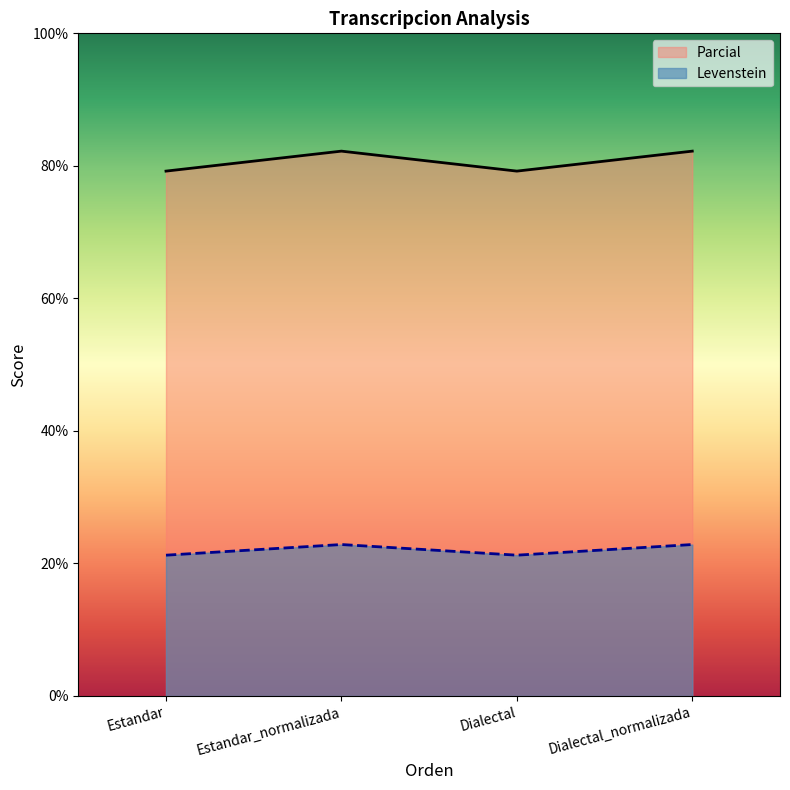

The value of Levenstein at Dialectal is 140.5. True or false?

False